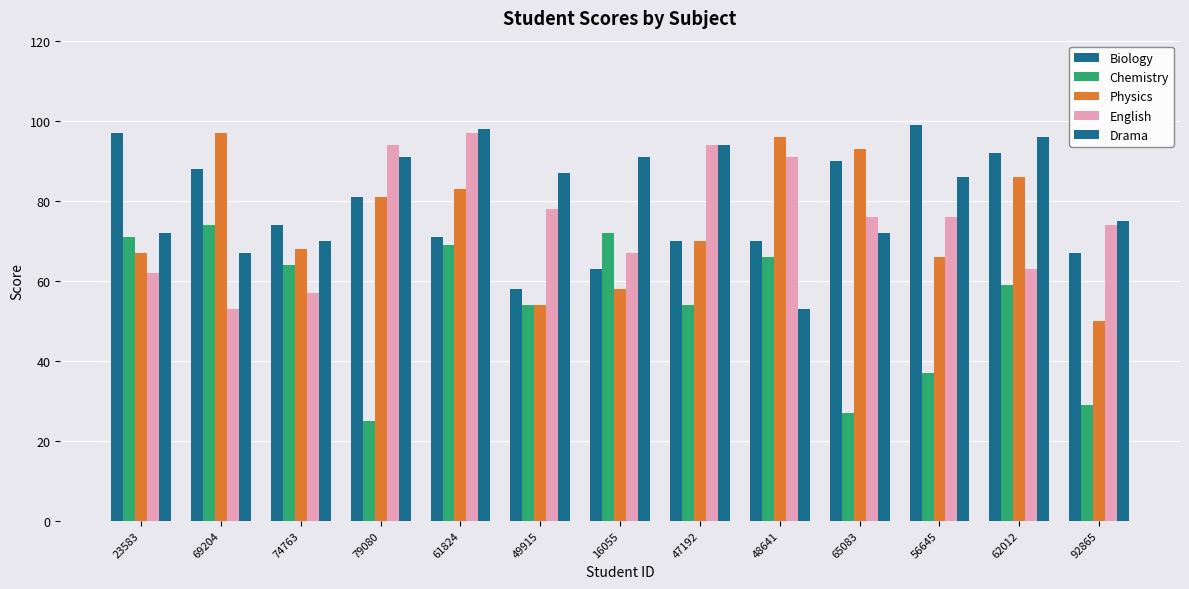

What is the difference between the second highest and second lowest values in the Biology series?

34